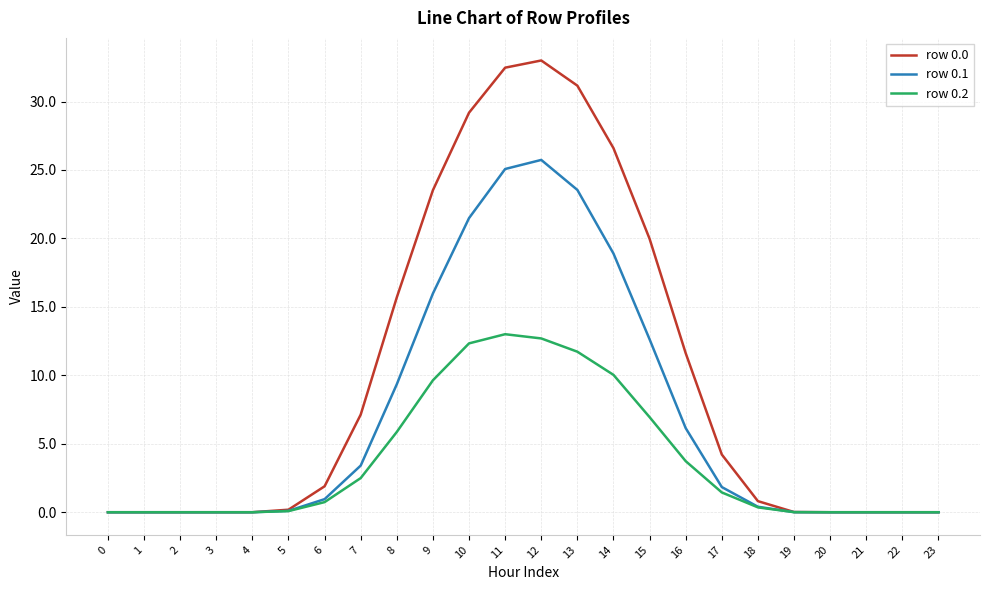

What is the difference between the highest and lowest values at 16?

7.9